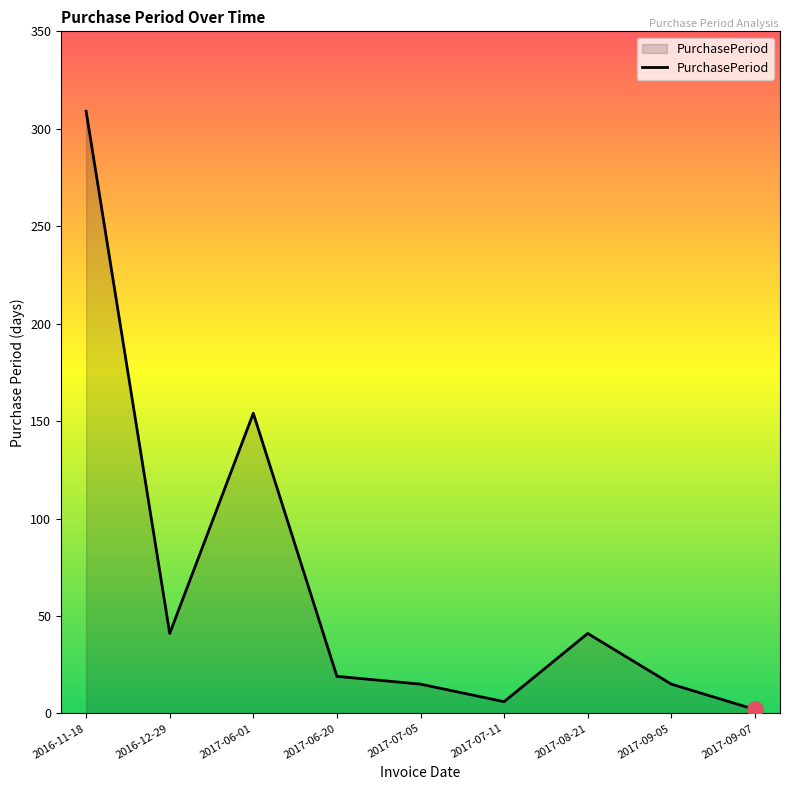

What is the change in value from 2016-12-29 to 2017-06-01?

+113